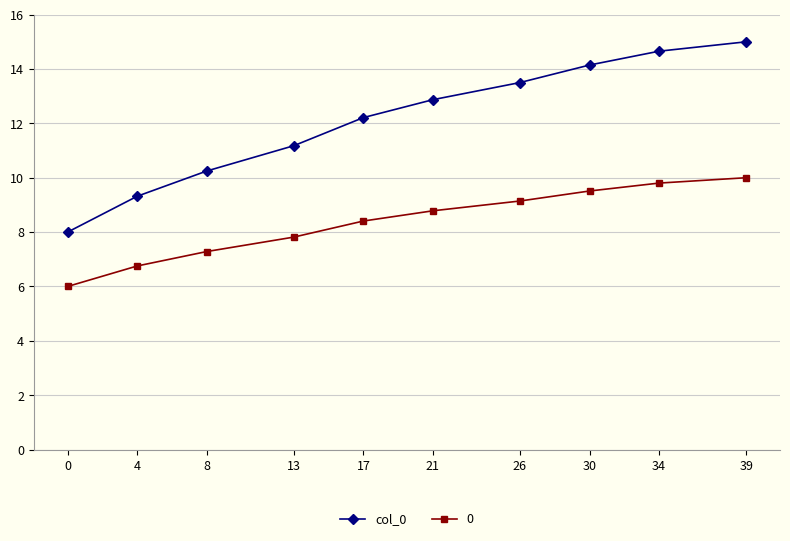

Does the chart have visible grid lines?

Yes